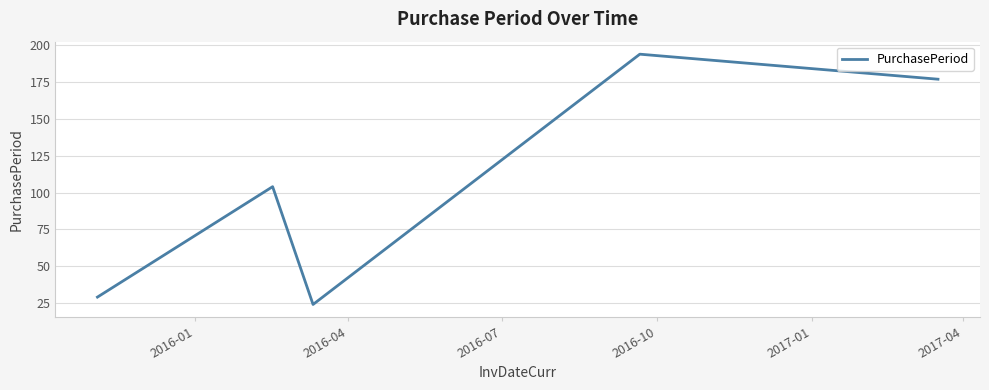

How many interior local peaks (higher than both neighbors) does the data have?

2